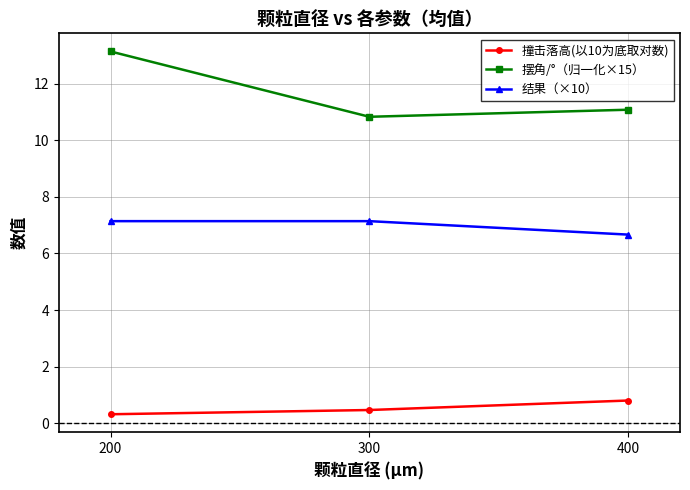

What is the difference between the 撞击落高(以10为底取对数) values at 200 and 400?

0.5